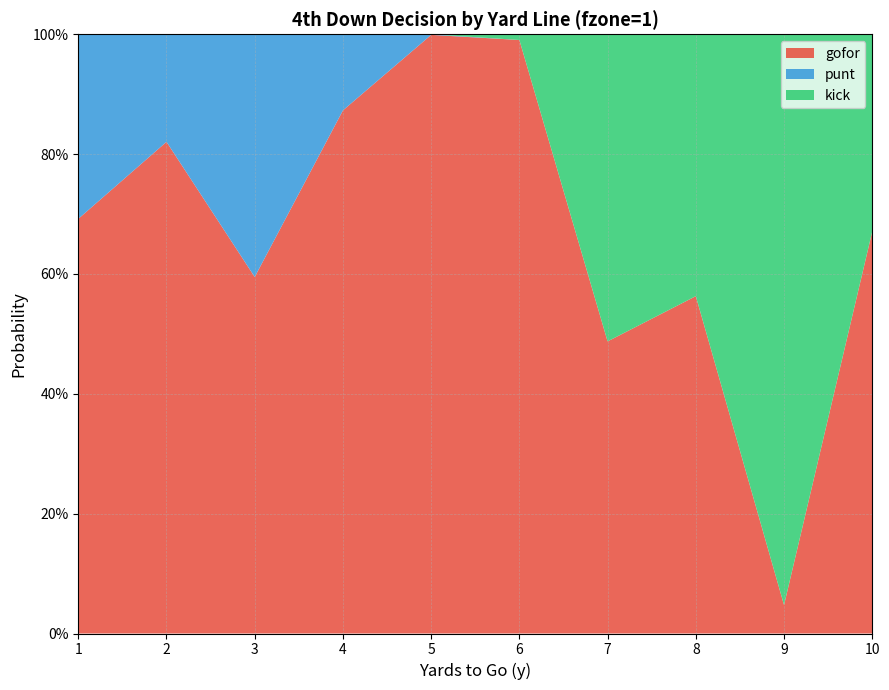

Reading left to right, transcribe all the data shown in this chart.

gofor: 0.7	0.8	0.6	0.9	1.0	1.0	0.5	0.6	0.0	0.7
punt: 0.3	0.2	0.4	0.1	0.0	0.0	0.0	0.0	0.0	0.0
kick: 0.0	0.0	0.0	0.0	0.0	0.0	0.5	0.4	1.0	0.3